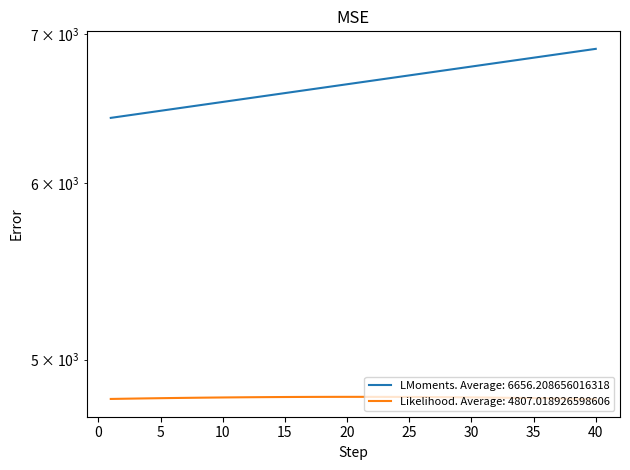

True or false: month_payment and interest intersect in this chart.

False